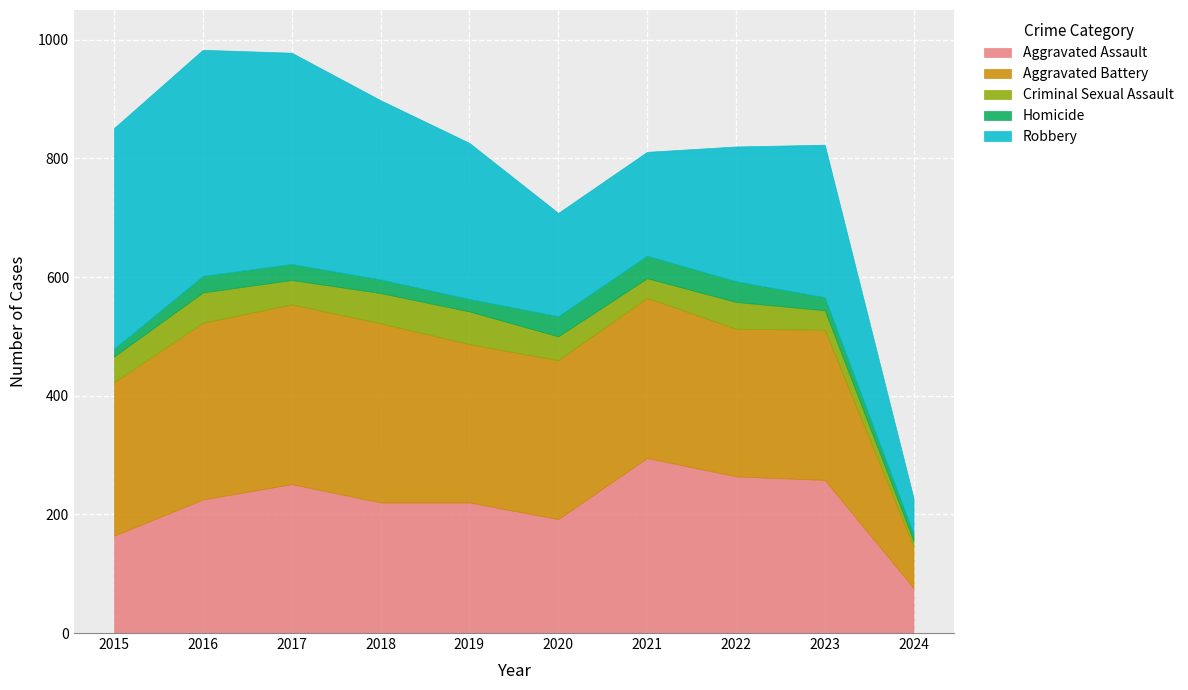

What is the total value across all series at 2022?

820